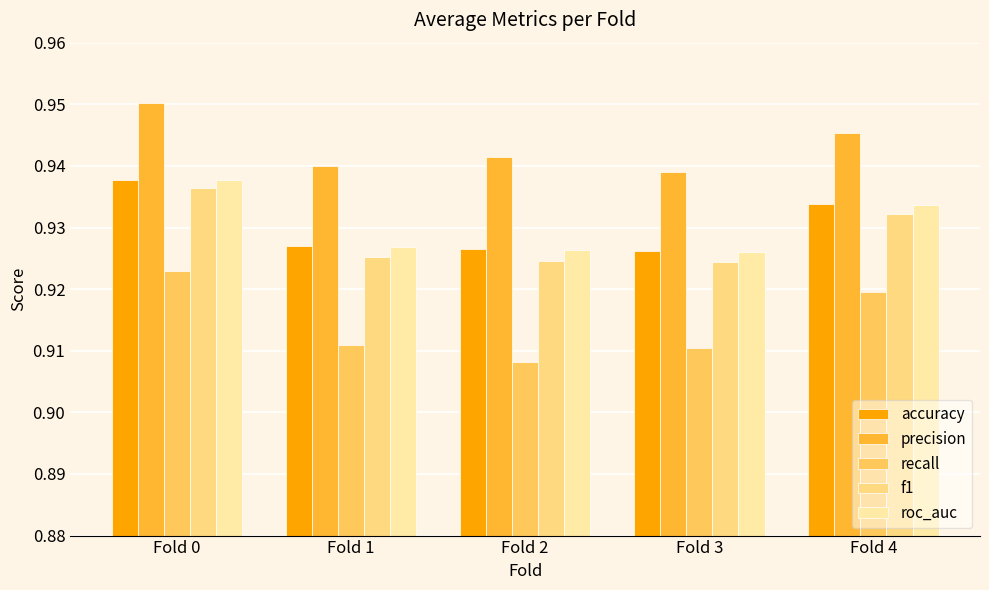

Between Fold 0 and Fold 2, which series saw the biggest shift?

recall